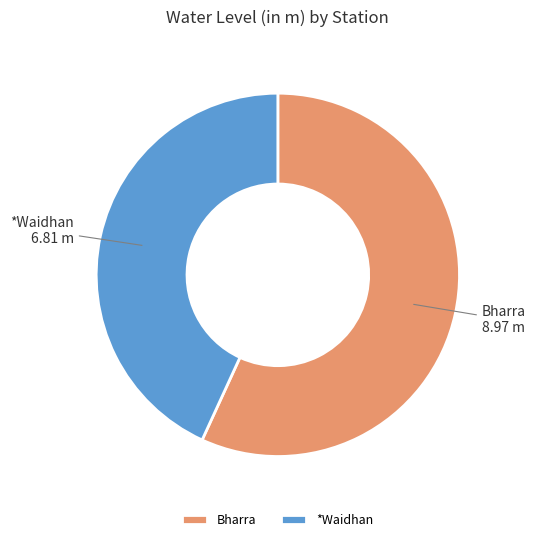

Is the sum of Bharra and *Waidhan greater than half?

Yes